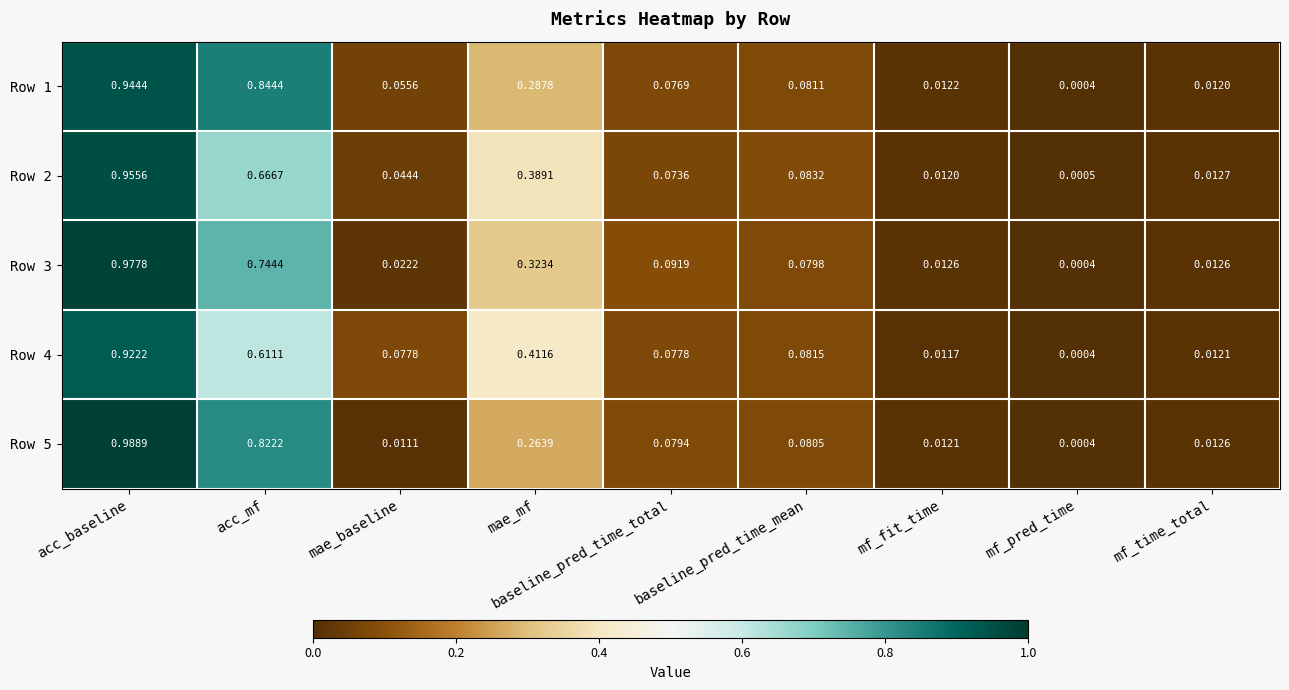

Between acc_baseline and mf_fit_time, which series saw the biggest shift?

Row 5